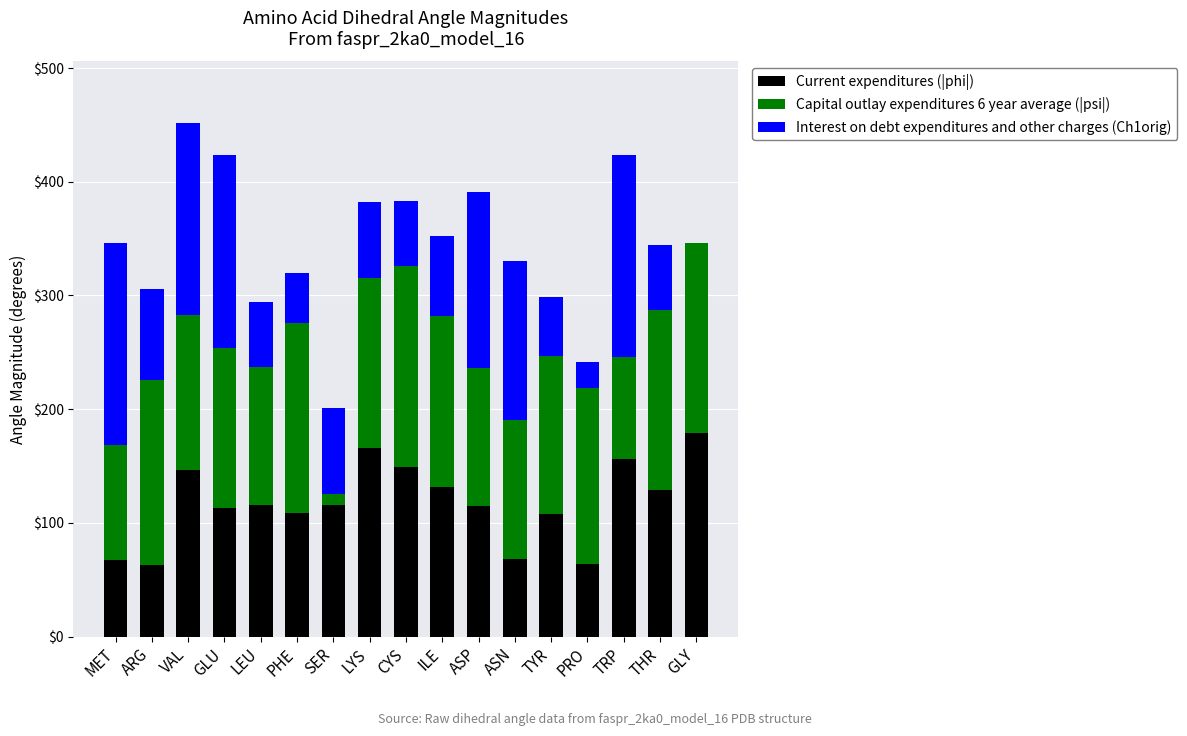

What is the sum of all Current expenditures (|phi|) values?

1996.9